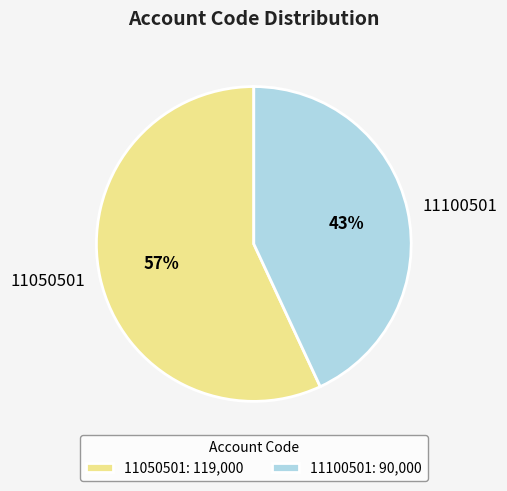

Between 11050501 and 11100501, which is larger?

11050501